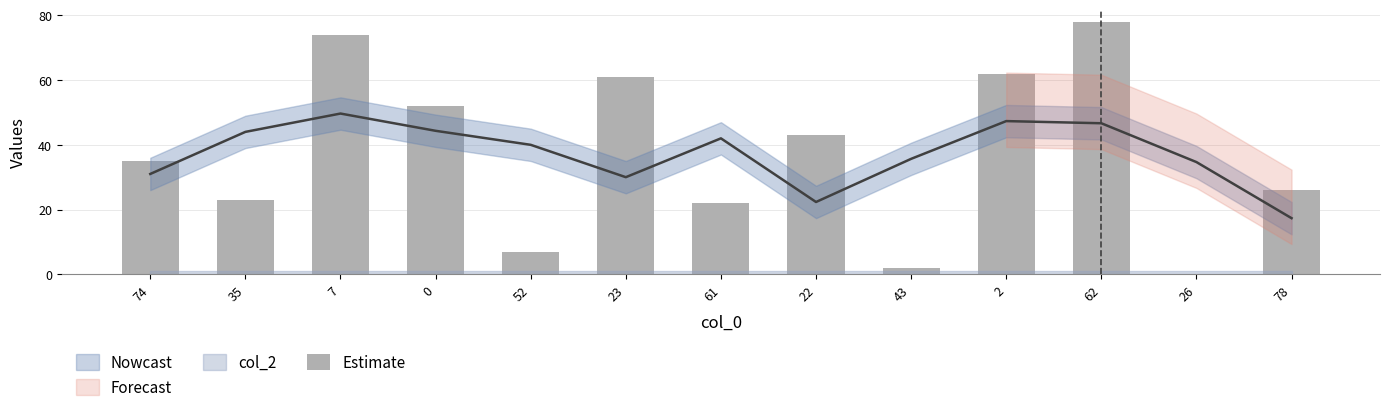

Does the chart contain stacked bars?

No